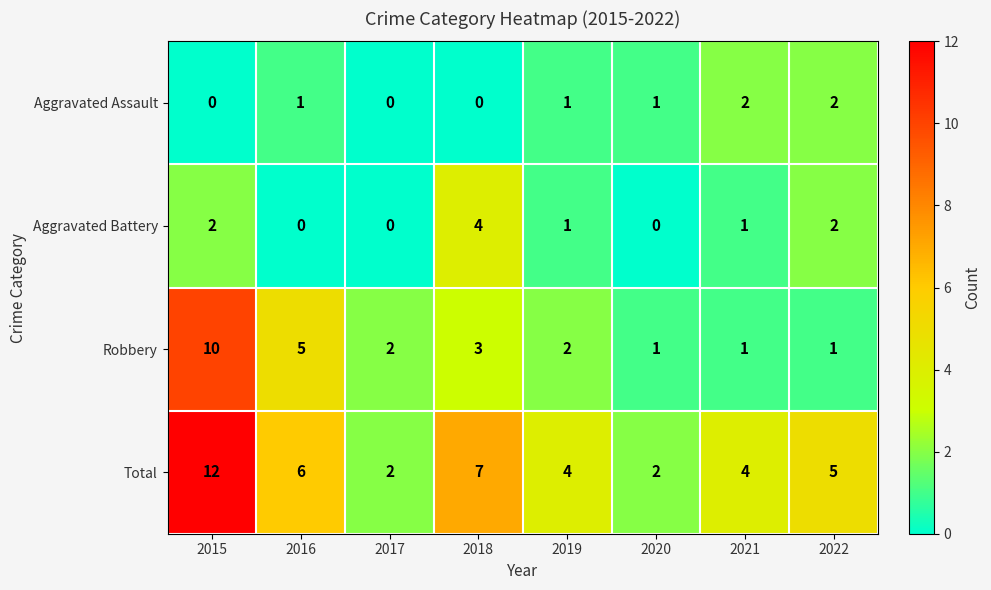

What is the greatest value displayed?

12